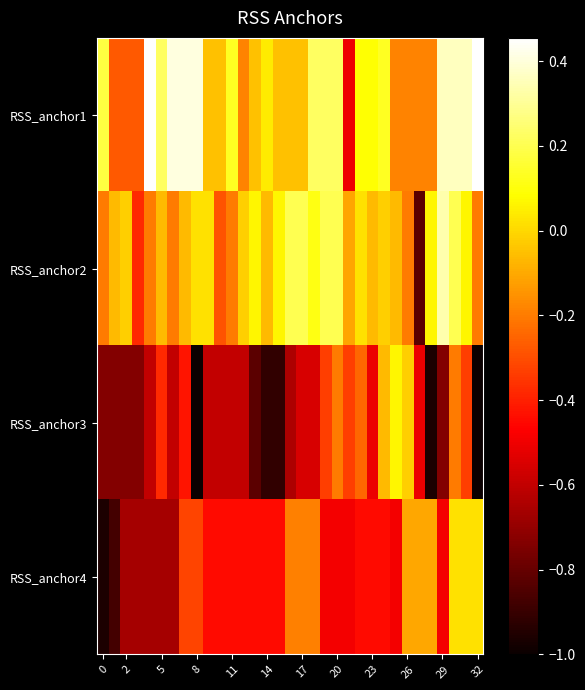

At which category is the sum across all series the highest?

30